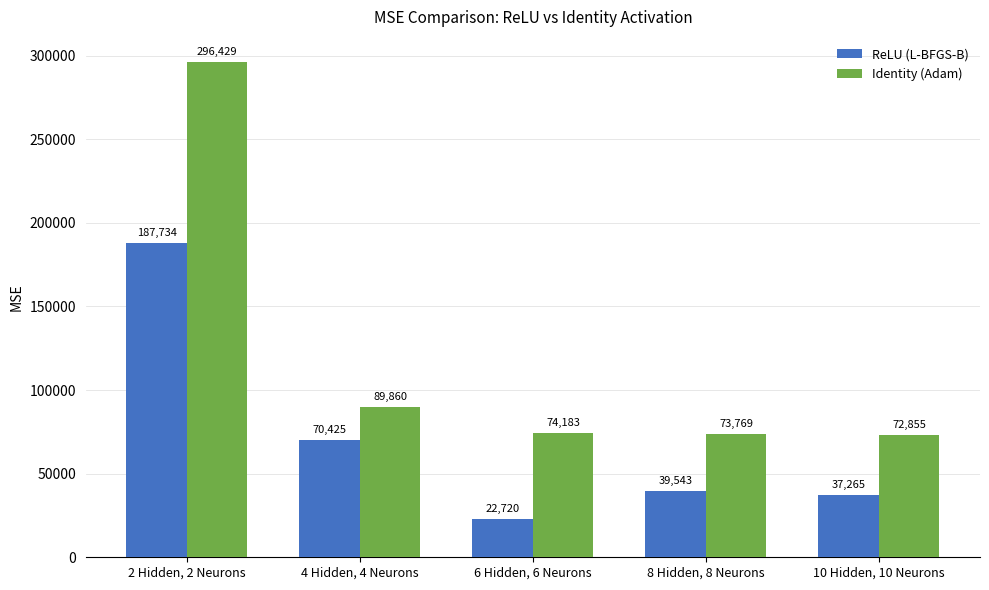

What is the label of the 3rd bar from the left?

6 Hidden, 6 Neurons